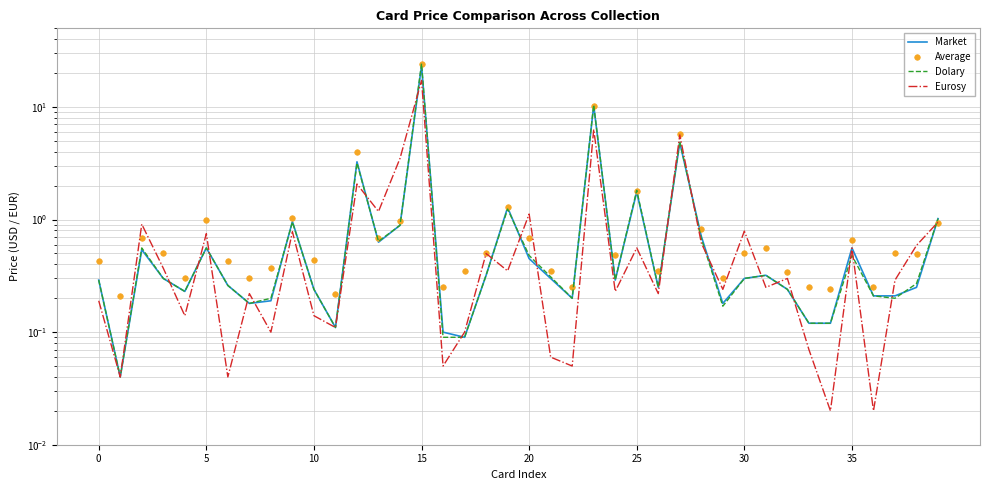

What are all the series names shown in the legend?

Market, Average, Dolary, Eurosy